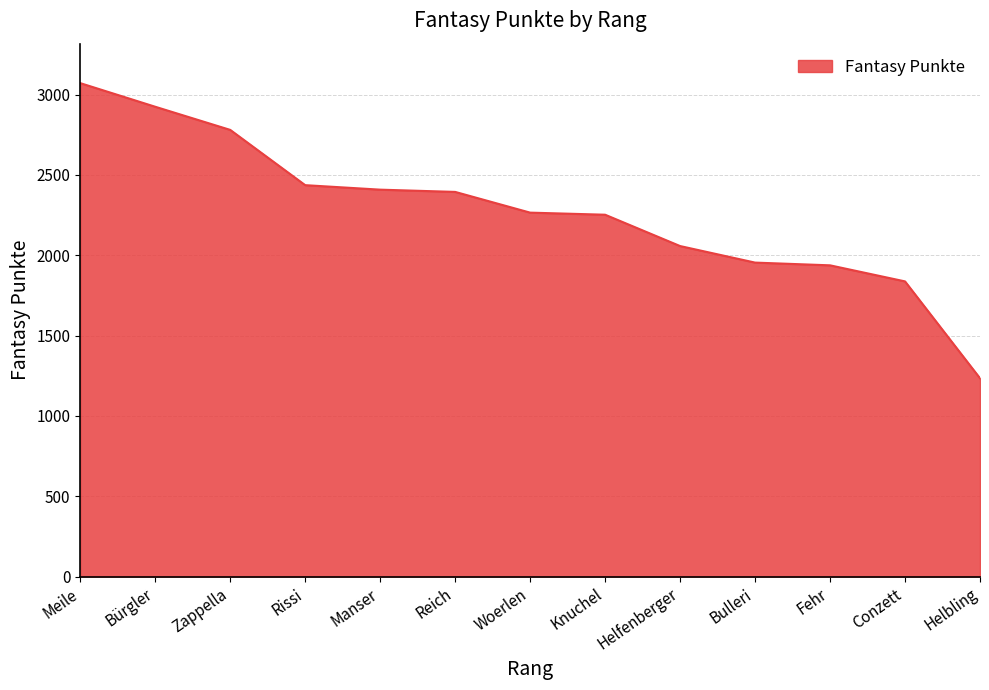

Which label corresponds to the largest value in the chart?

Meile